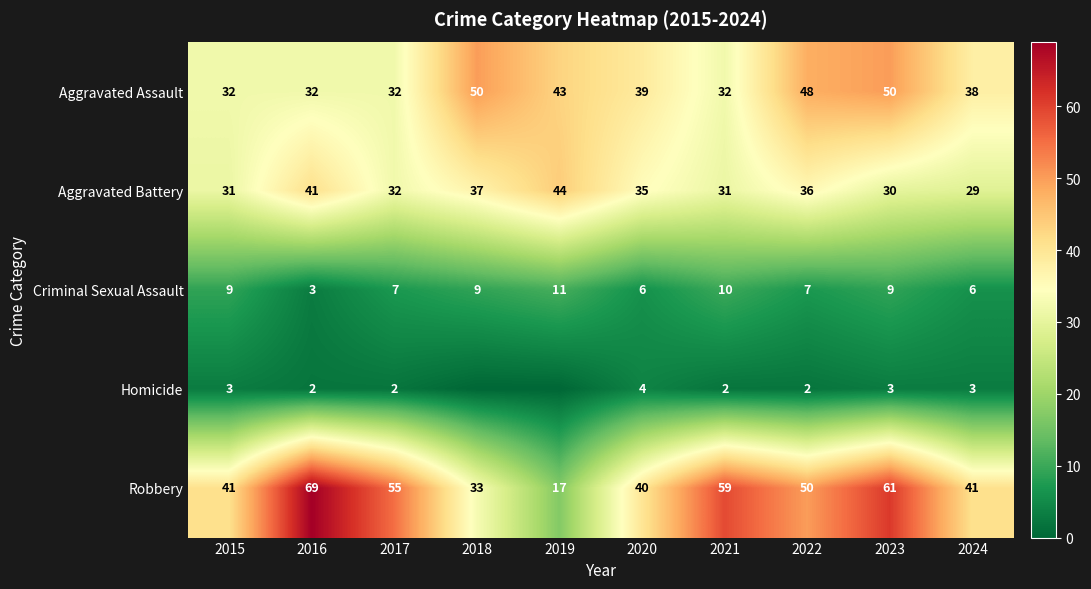

Which label corresponds to the largest value in the chart?

2016